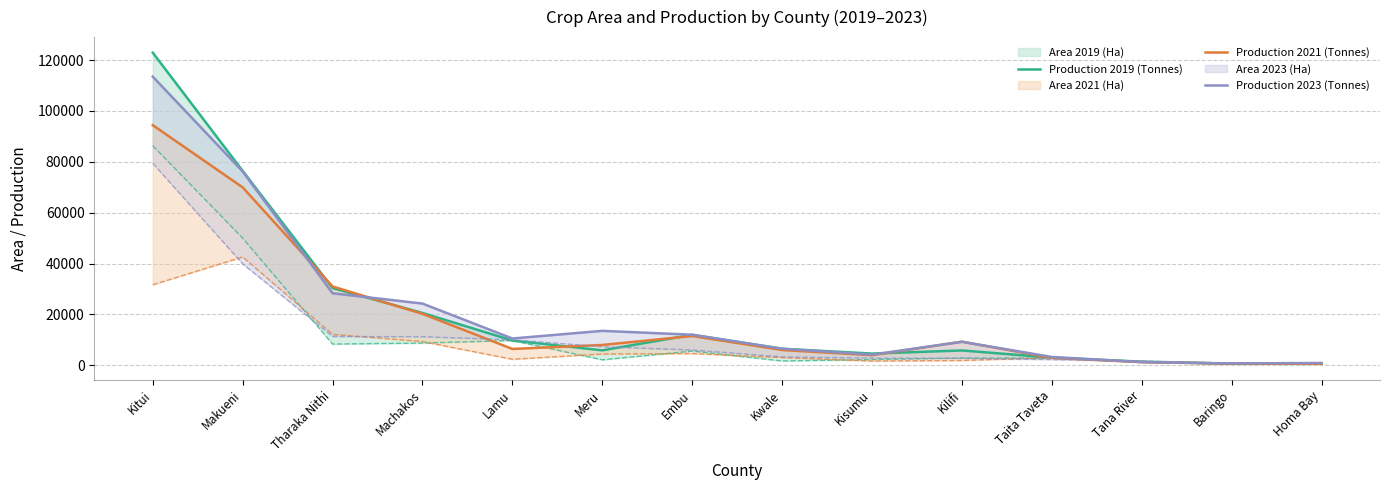

What is the label of the 10th point from the right?

Lamu